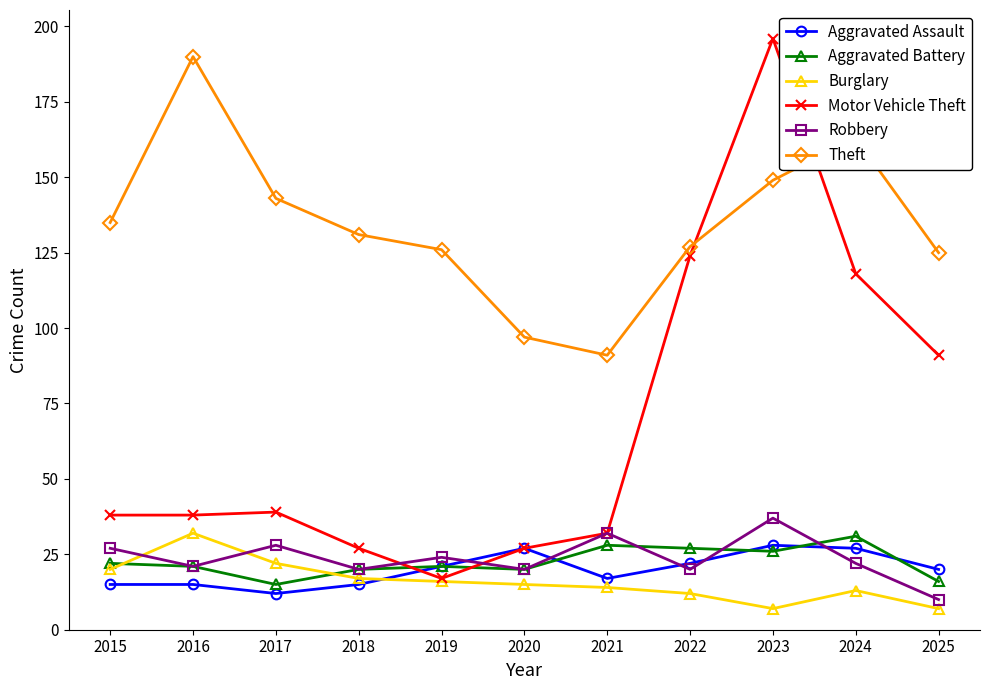

Is the value of Aggravated Battery at 2017 greater than the value of Motor Vehicle Theft at 2021?

No